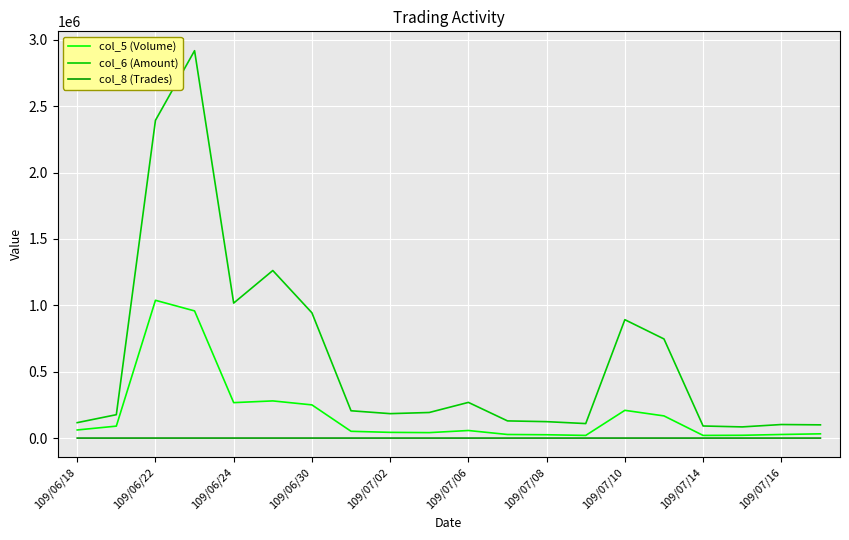

What is the maximum value shown in the chart?

2918380